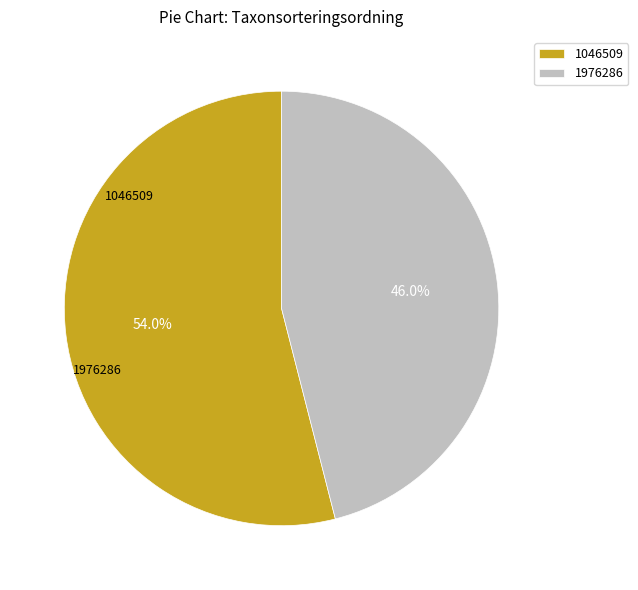

How many segments does this pie chart have?

2